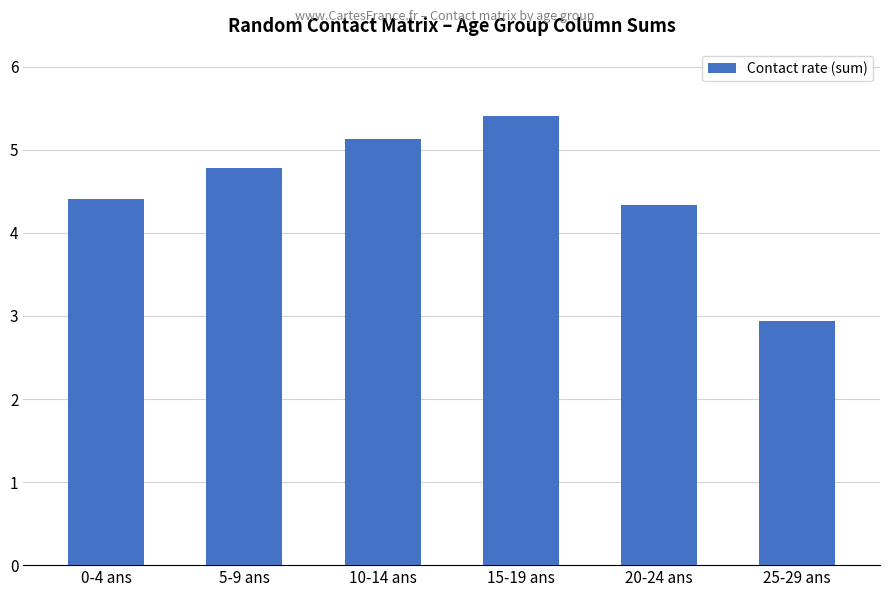

What is the change in value from 0-4 ans to 25-29 ans?

-1.5